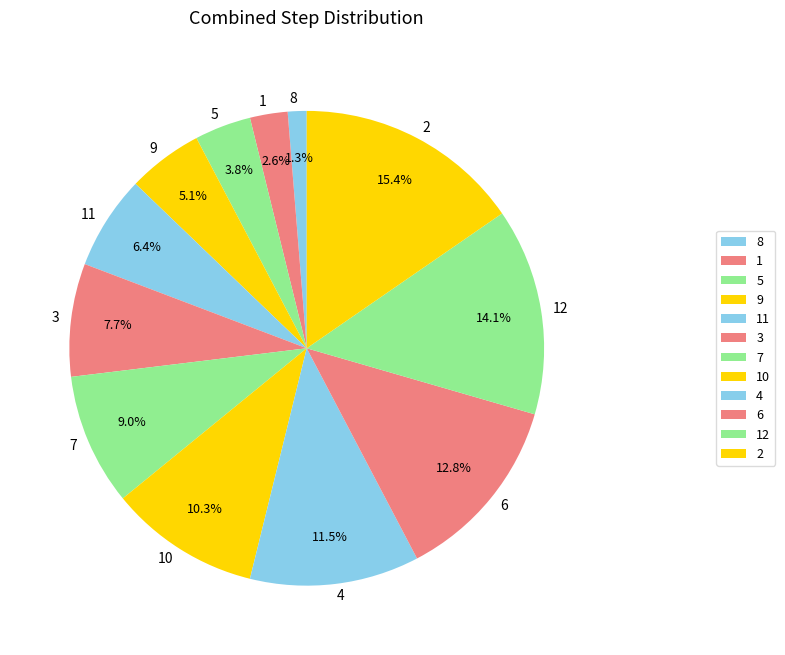

Approximately how many times larger is the value at 6 compared to 7?

1.4